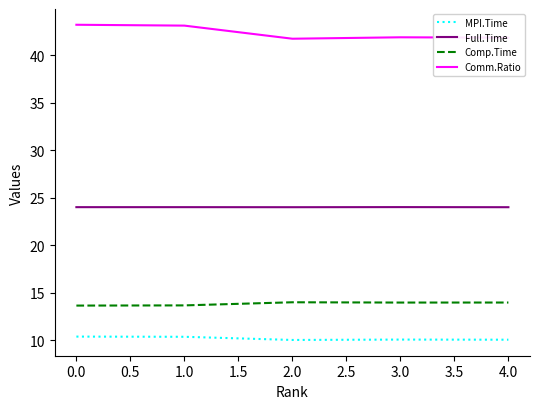

Which series has the largest range (max minus min)?

Comm.Ratio